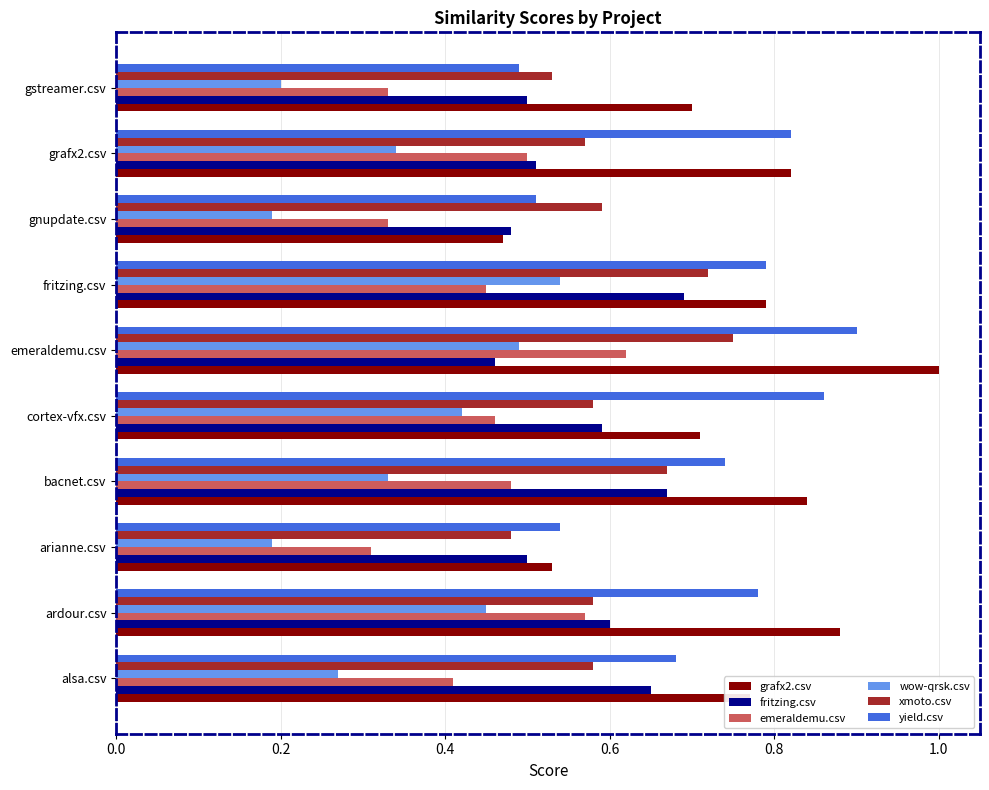

At which category does the chart reach its peak across all series?

emeraldemu.csv